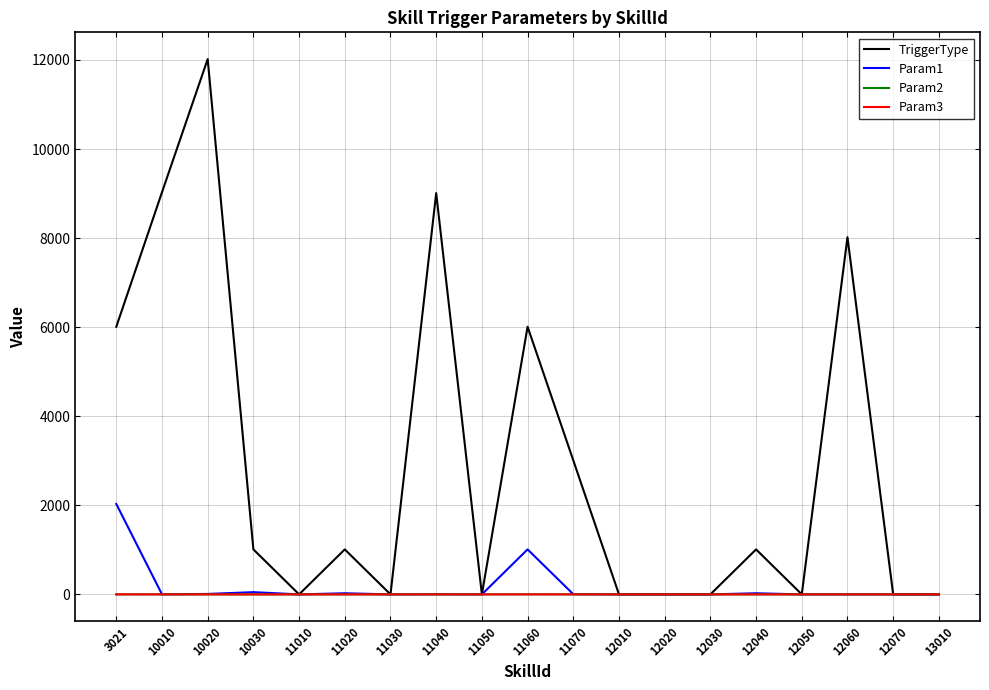

Which series has the largest range (max minus min)?

TriggerType